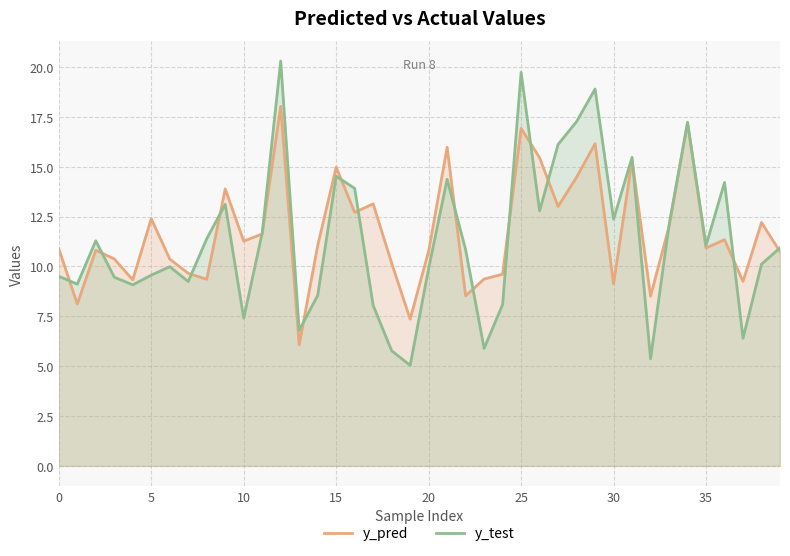

True or false: y_pred has a value of 24.2 at 15.

False